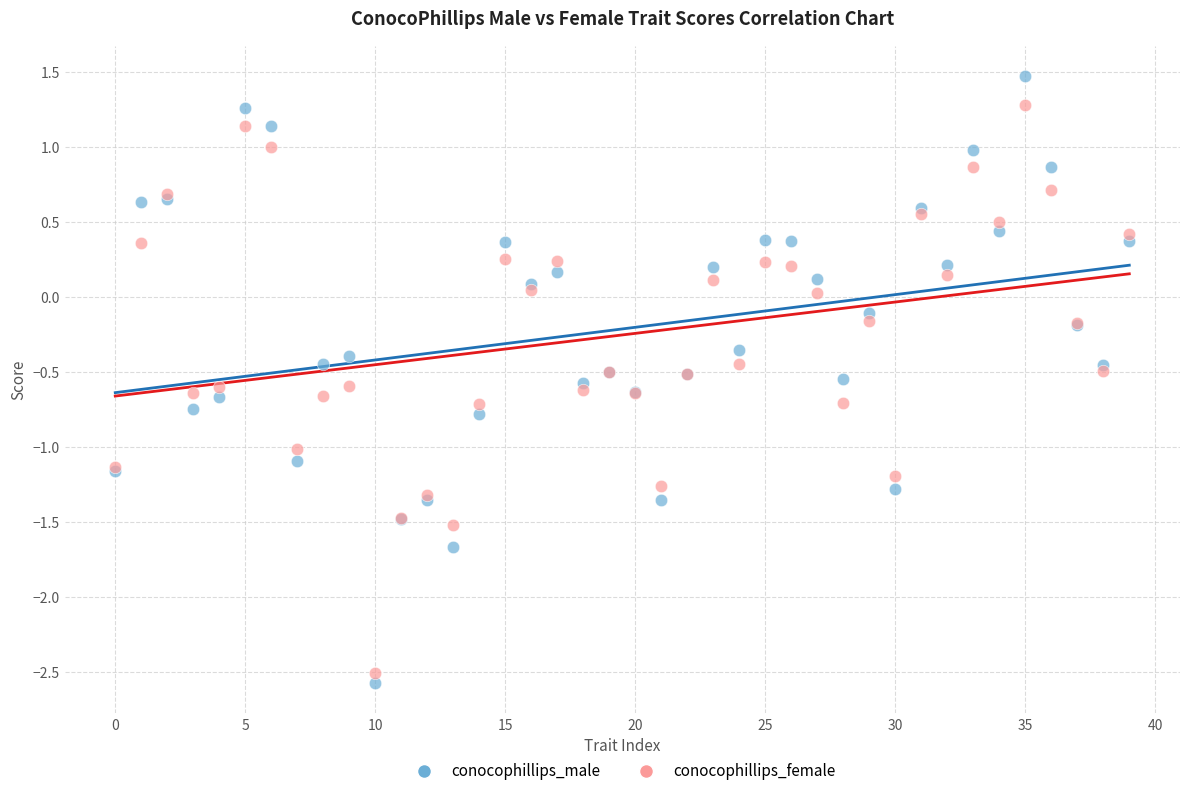

Which series has the largest Y range (max minus min)?

conocophillips_male